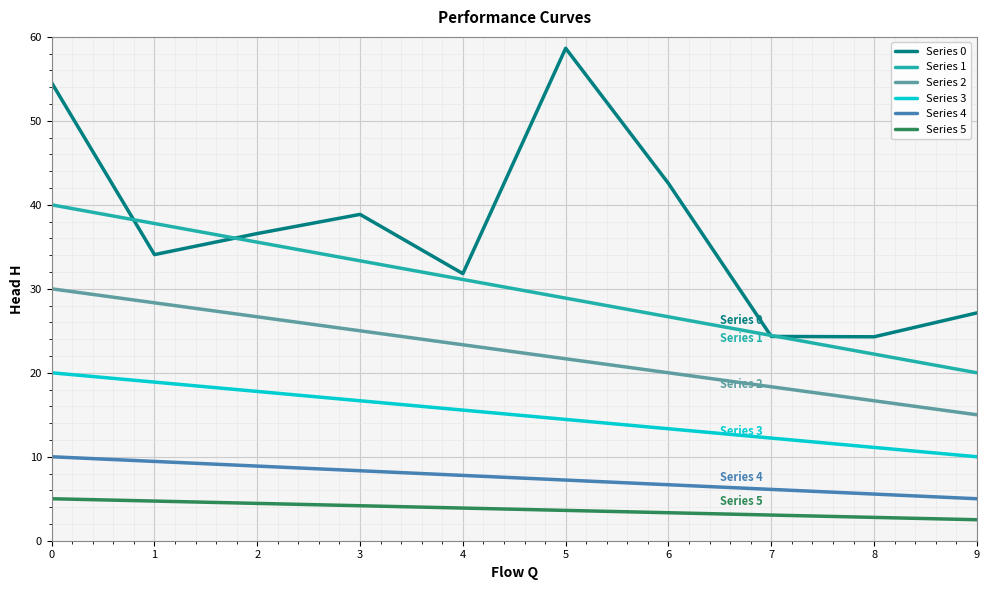

Rank the series at 6 from highest to lowest value.

Series 0, Series 1, Series 2, Series 3, Series 4, Series 5